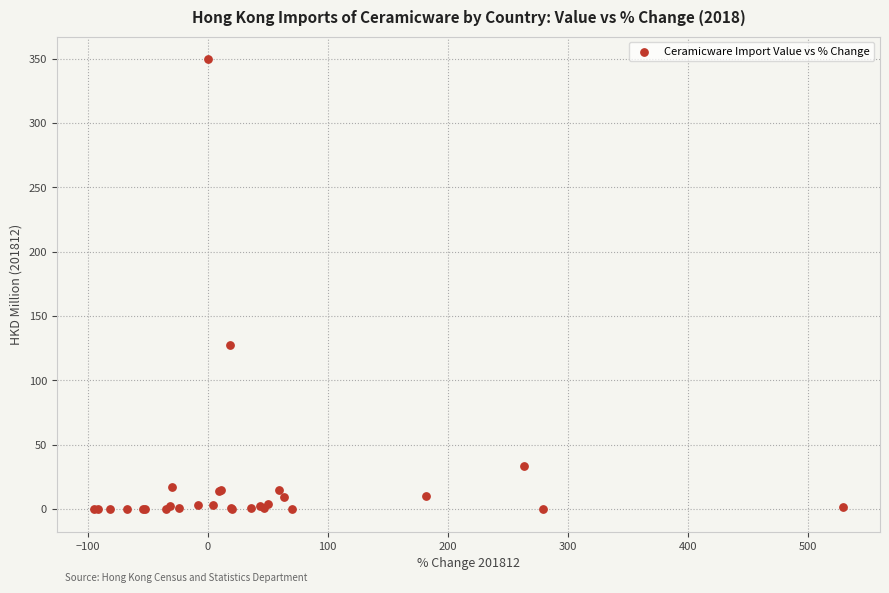

What Y value in the scatter plot is closest to 174?

127.6